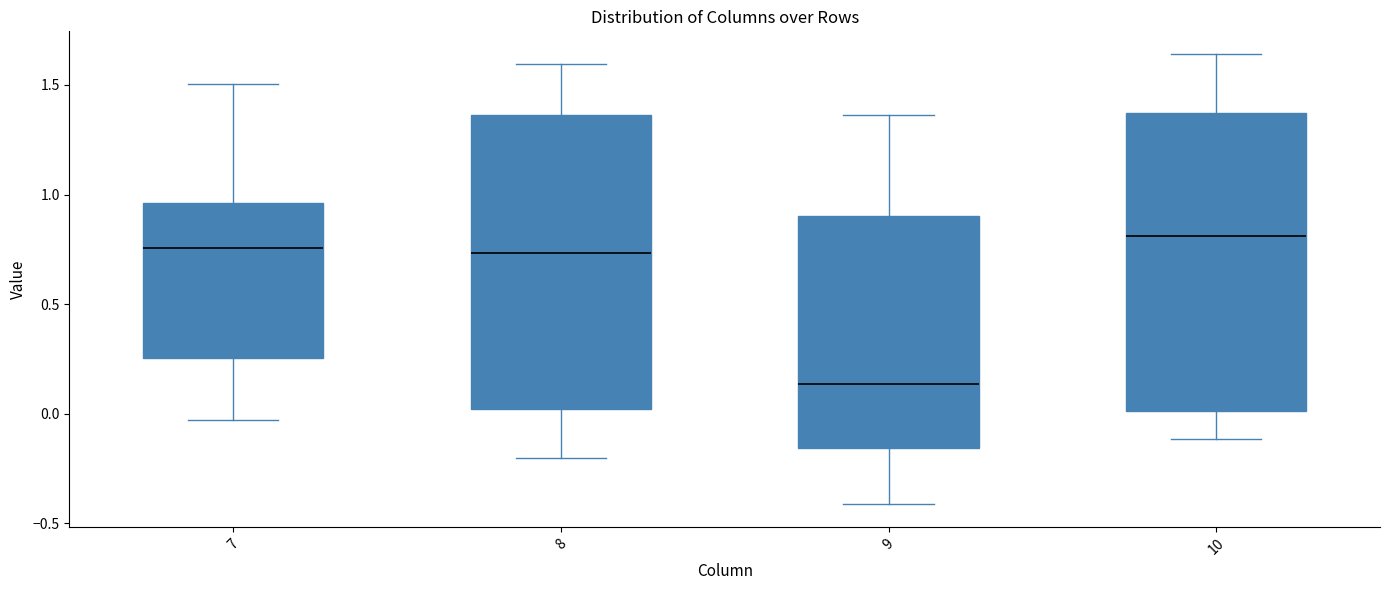

Reading left to right, read every box against the y-axis: the position of its median line, the range the box covers, and the ends of its whiskers. The values are not printed on the chart, so give them approximately, as read against the axis.

7: median 0.75, box 0.25 to 0.95, whiskers -0.05 to 1.50
8: median 0.75, box 0.00 to 1.35, whiskers -0.20 to 1.60
9: median 0.15, box -0.15 to 0.90, whiskers -0.40 to 1.35
10: median 0.80, box 0.00 to 1.35, whiskers -0.10 to 1.65